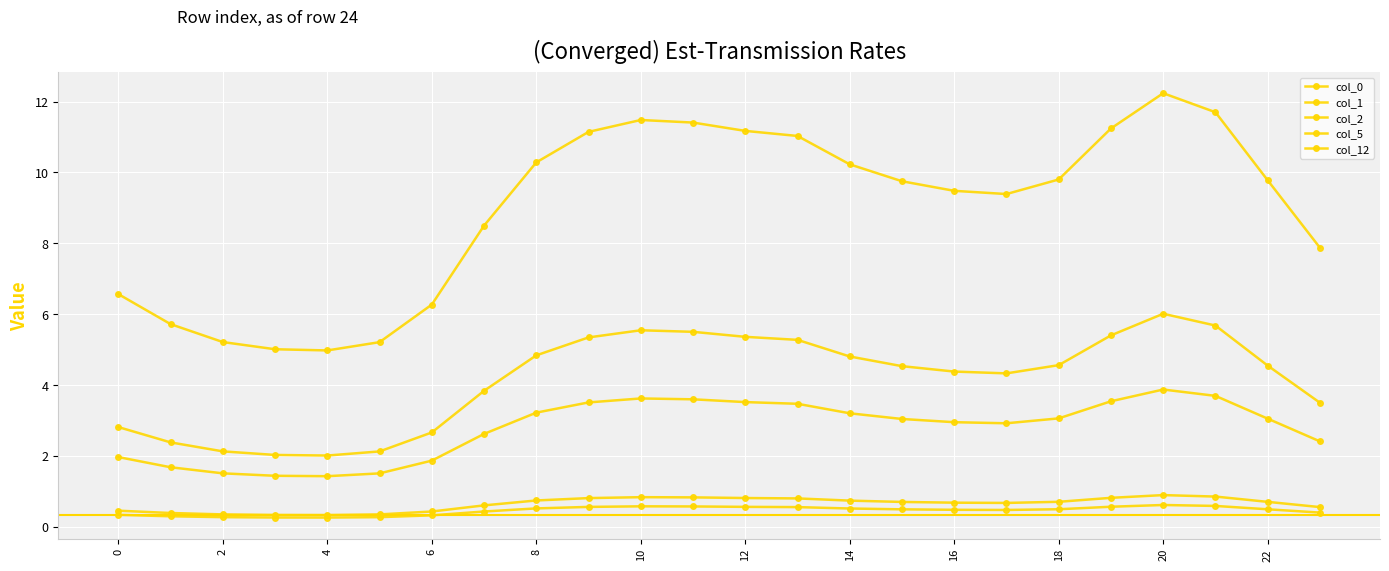

At how many categories does at least one series exceed 4?

24